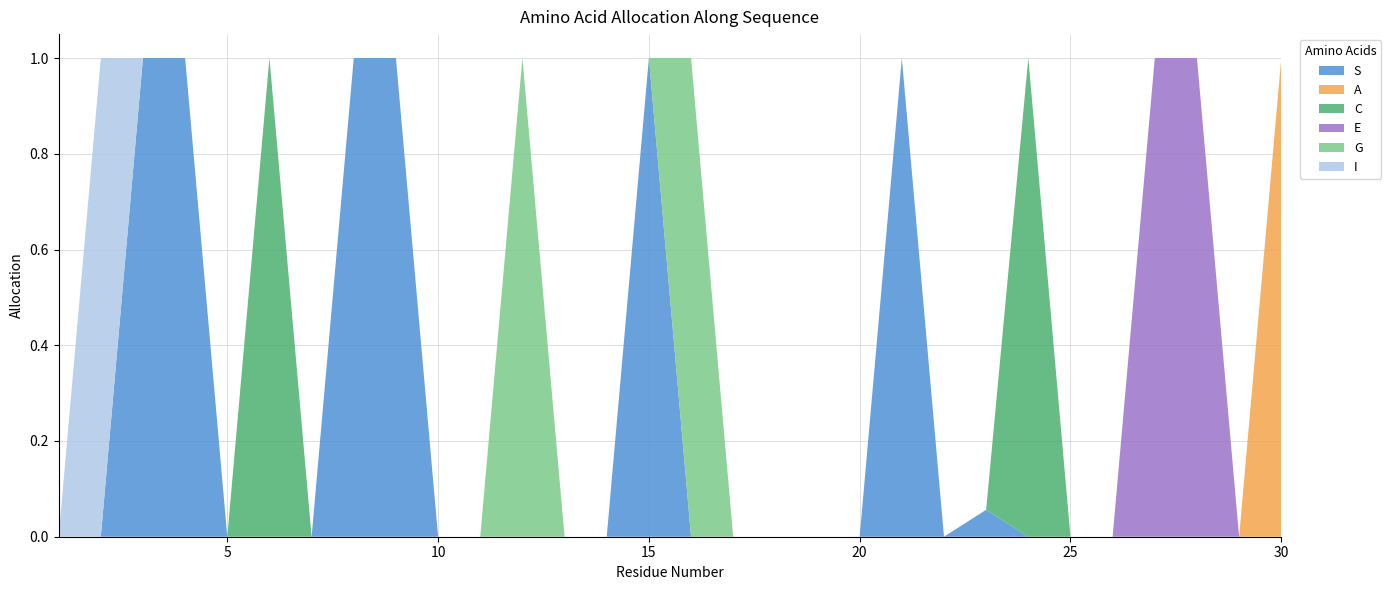

Reading right to left, list all the values displayed in this chart.

S: 30=0.0	29=0.0	28=0.0	27=0.0	26=0.0	25=0.0	24=0.0	23=0.1	22=0.0	21=1.0	20=0.0	19=0.0	18=0.0	17=0.0	16=0.0	15=1.0	14=0.0	13=0.0	12=0.0	11=0.0	10=0.0	9=1.0	8=1.0	7=0.0	6=0.0	5=0.0	4=1.0	3=1.0	2=0.0	1=0.0
A: 30=1.0	29=0.0	28=0.0	27=0.0	26=0.0	25=0.0	24=0.0	23=0.0	22=0.0	21=0.0	20=0.0	19=0.0	18=0.0	17=0.0	16=0.0	15=0.0	14=0.0	13=0.0	12=0.0	11=0.0	10=0.0	9=0.0	8=0.0	7=0.0	6=0.0	5=0.0	4=0.0	3=0.0	2=0.0	1=0.0
C: 30=0.0	29=0.0	28=0.0	27=0.0	26=0.0	25=0.0	24=1.0	23=0.0	22=0.0	21=0.0	20=0.0	19=0.0	18=0.0	17=0.0	16=0.0	15=0.0	14=0.0	13=0.0	12=0.0	11=0.0	10=0.0	9=0.0	8=0.0	7=0.0	6=1.0	5=0.0	4=0.0	3=0.0	2=0.0	1=0.0
E: 30=0.0	29=0.0	28=1.0	27=1.0	26=0.0	25=0.0	24=0.0	23=0.0	22=0.0	21=0.0	20=0.0	19=0.0	18=0.0	17=0.0	16=0.0	15=0.0	14=0.0	13=0.0	12=0.0	11=0.0	10=0.0	9=0.0	8=0.0	7=0.0	6=0.0	5=0.0	4=0.0	3=0.0	2=0.0	1=0.0
G: 30=0.0	29=0.0	28=0.0	27=0.0	26=0.0	25=0.0	24=0.0	23=0.0	22=0.0	21=0.0	20=0.0	19=0.0	18=0.0	17=0.0	16=1.0	15=0.0	14=0.0	13=0.0	12=1.0	11=0.0	10=0.0	9=0.0	8=0.0	7=0.0	6=0.0	5=0.0	4=0.0	3=0.0	2=0.0	1=0.0
I: 30=0.0	29=0.0	28=0.0	27=0.0	26=0.0	25=0.0	24=0.0	23=0.0	22=0.0	21=0.0	20=0.0	19=0.0	18=0.0	17=0.0	16=0.0	15=0.0	14=0.0	13=0.0	12=0.0	11=0.0	10=0.0	9=0.0	8=0.0	7=0.0	6=0.0	5=0.0	4=0.0	3=0.0	2=1.0	1=0.0